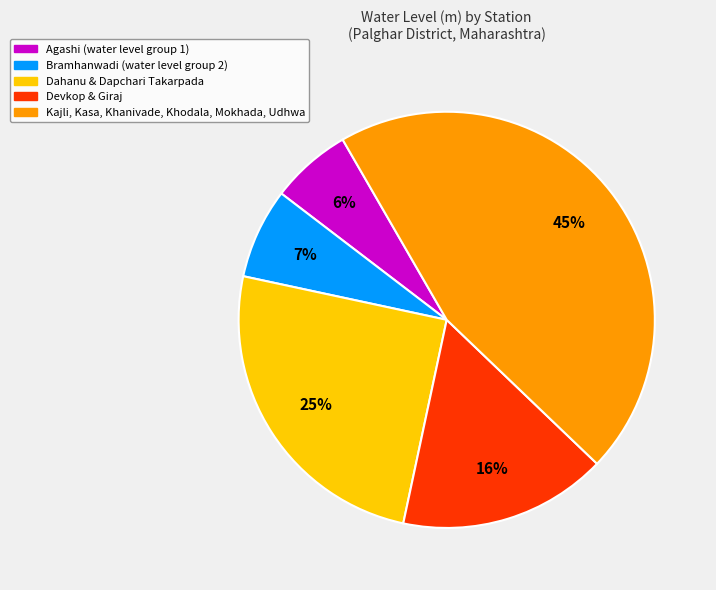

Count the number of slices in the pie.

5